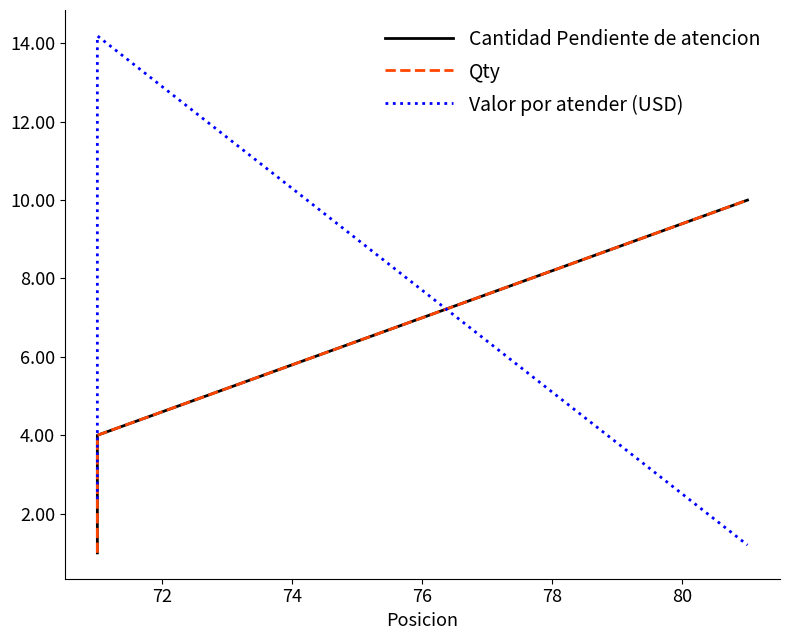

Which series has the largest range (max minus min)?

Valor por atender (USD)